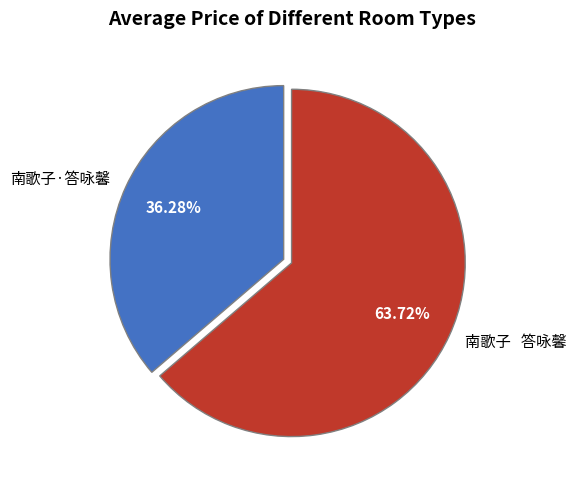

What portion of the pie excludes 南歌子·答咏馨?

63.7%